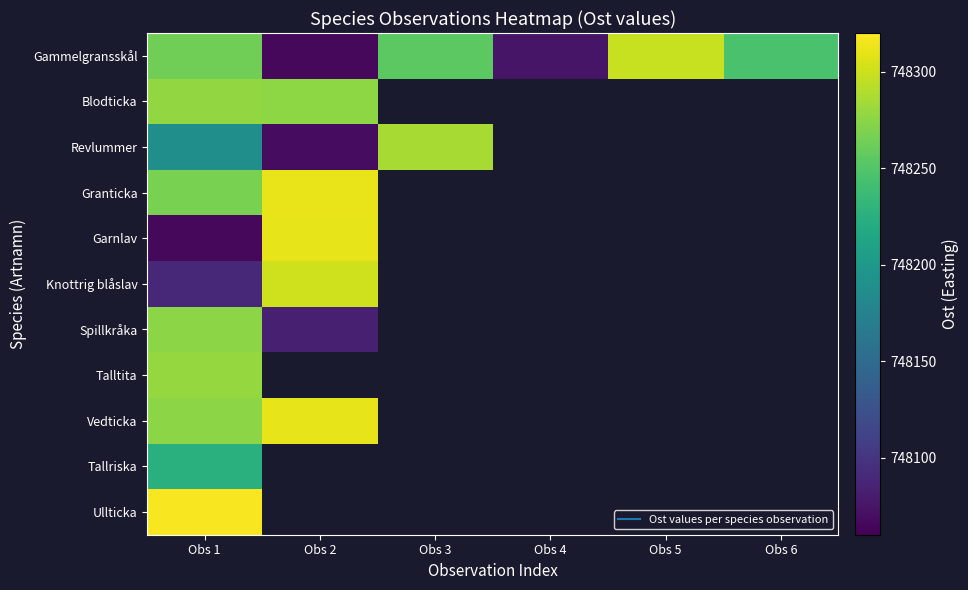

At which category is the sum across all series the highest?

Obs 1